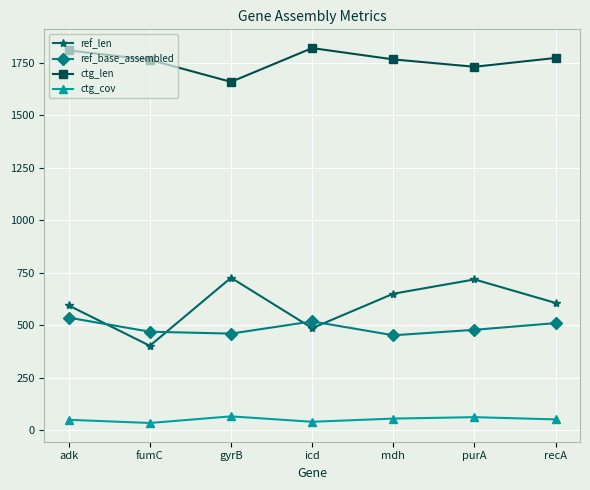

Does the chart display data point markers on the line(s)?

Yes